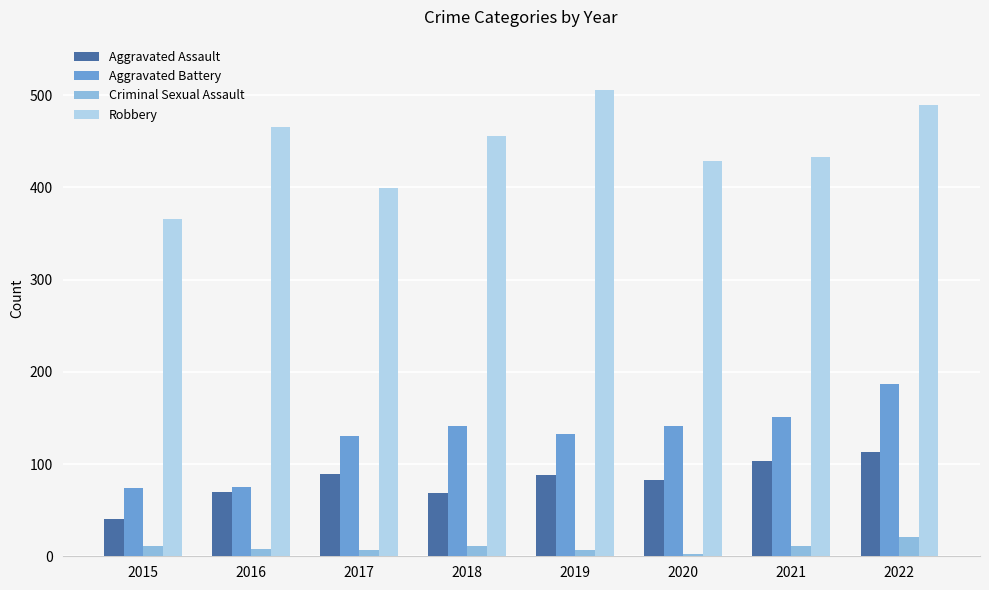

What is the difference between the maximum and minimum values in the Aggravated Assault series?

73